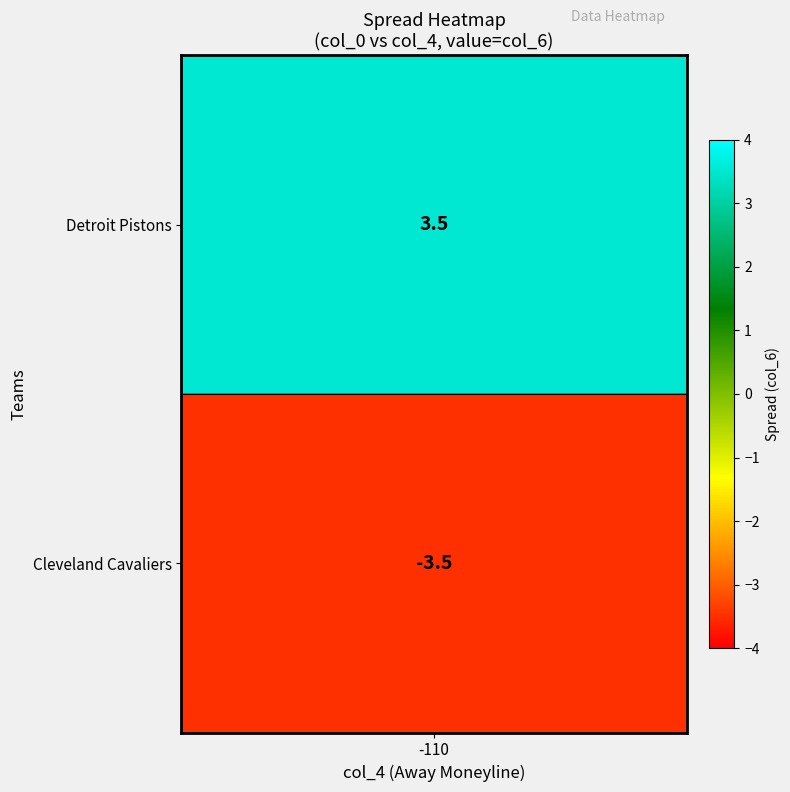

How many values exceed 3?

1